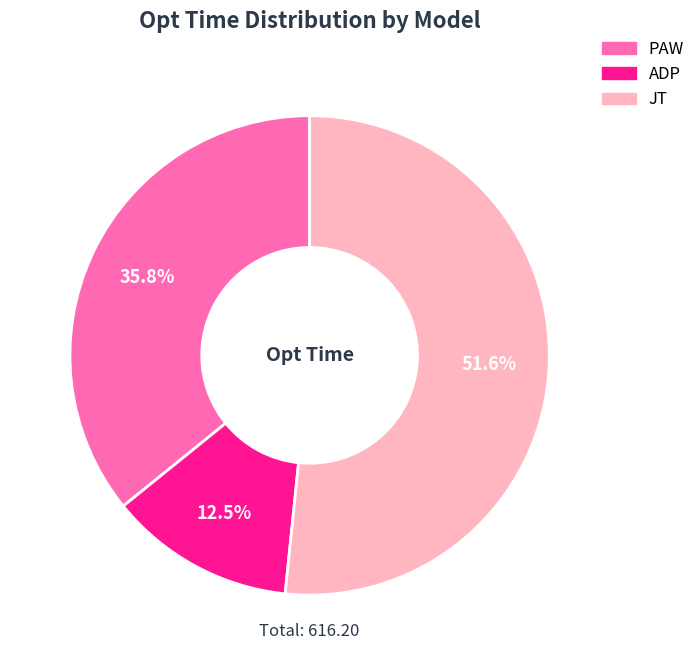

Is it true that PAW is 36% of the pie?

True